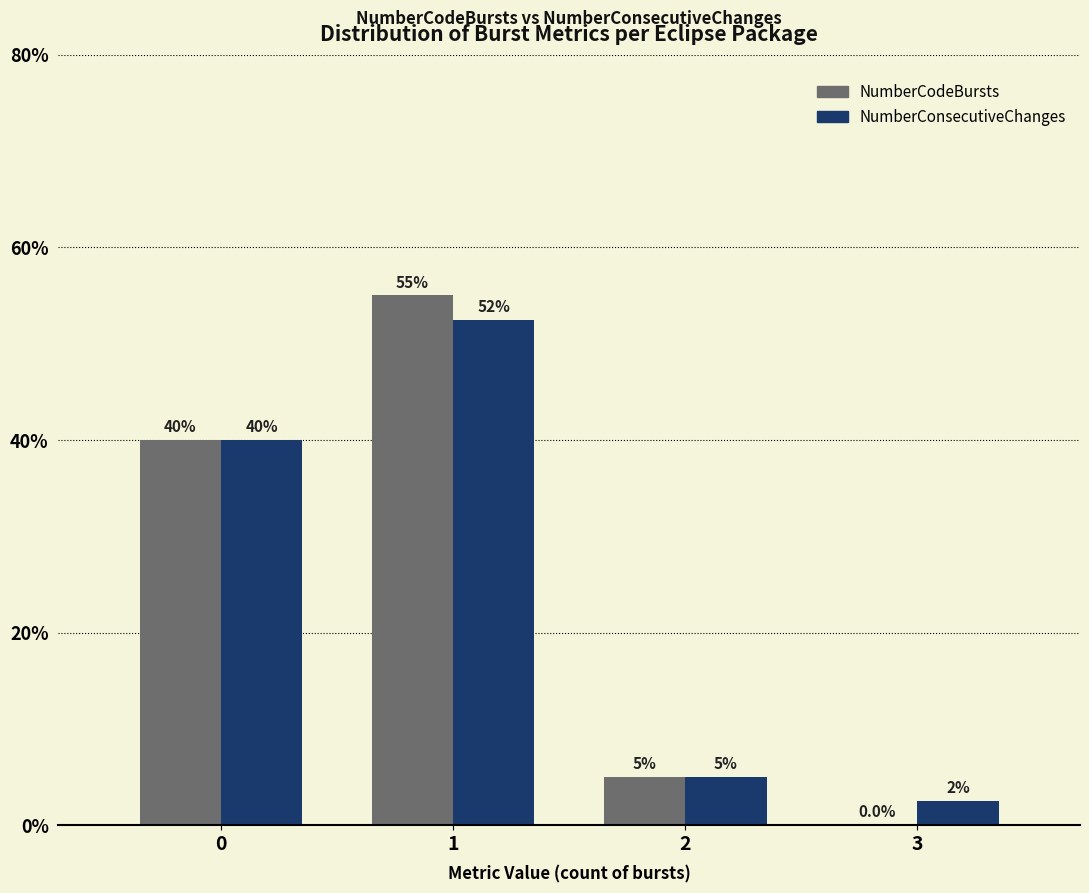

Read the NumberCodeBursts value at 0.

40.0